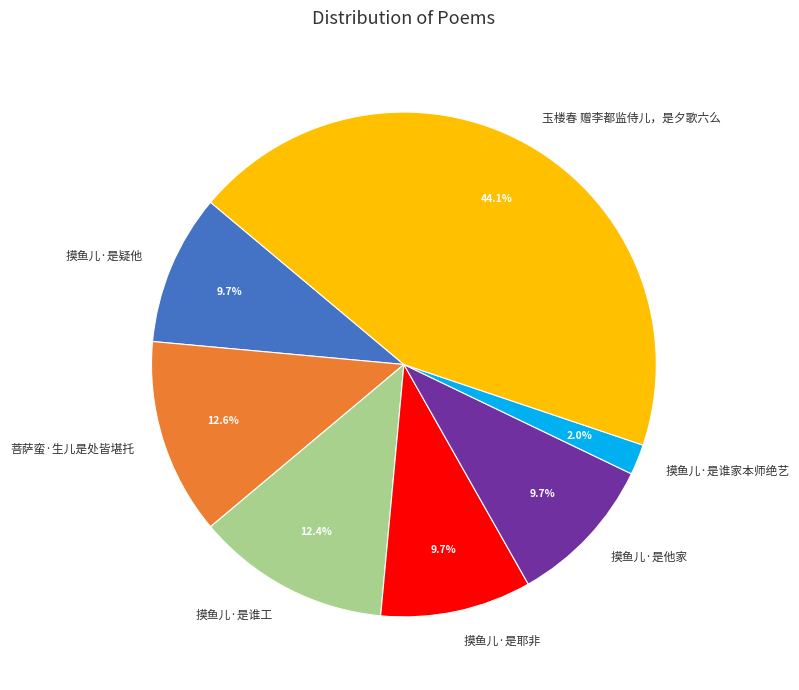

Does 摸鱼儿·是谁工 represent more than half of the total?

No